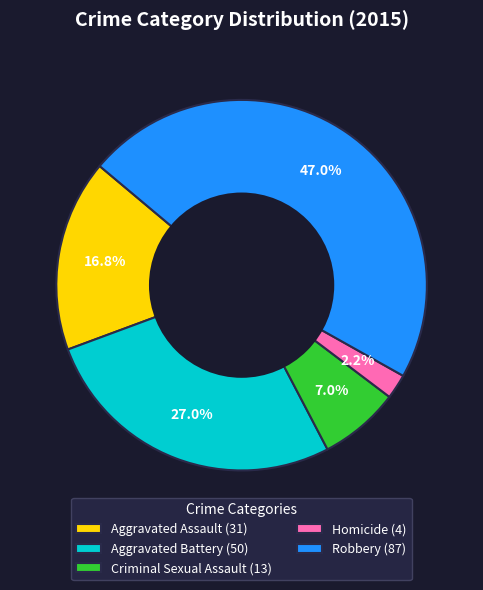

Which category has the biggest portion of the pie?

Robbery